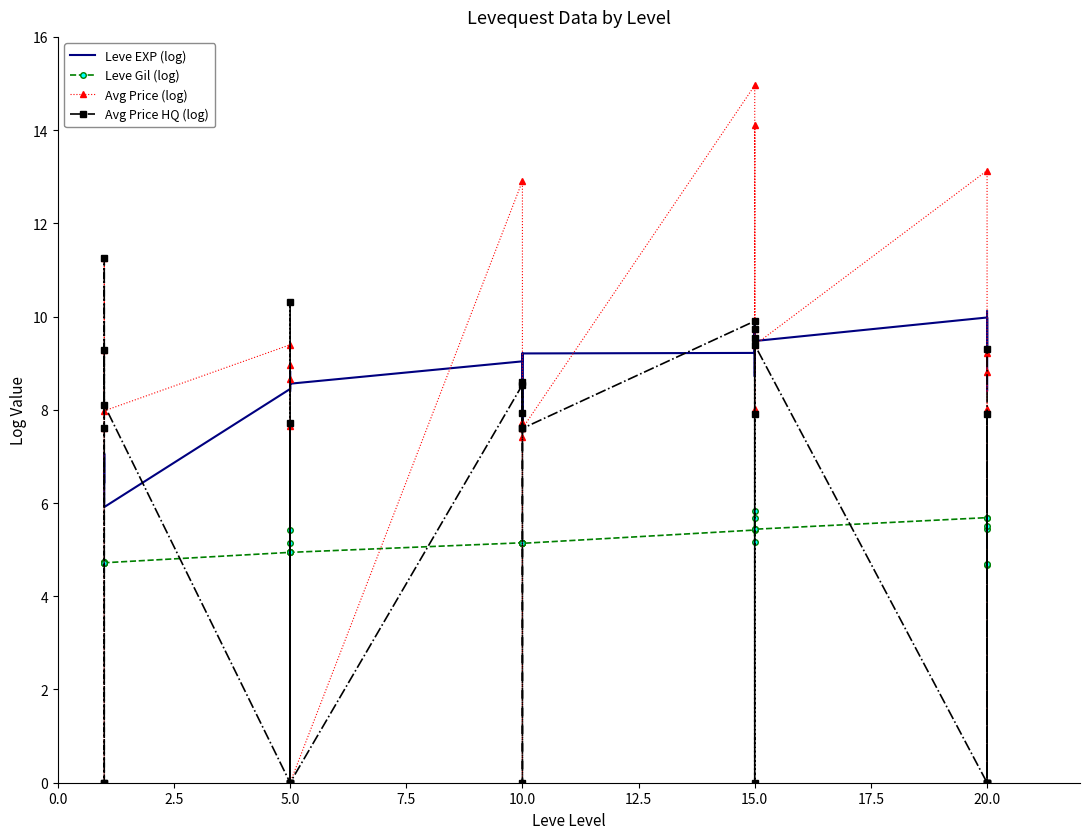

How many data points does each series have?

30